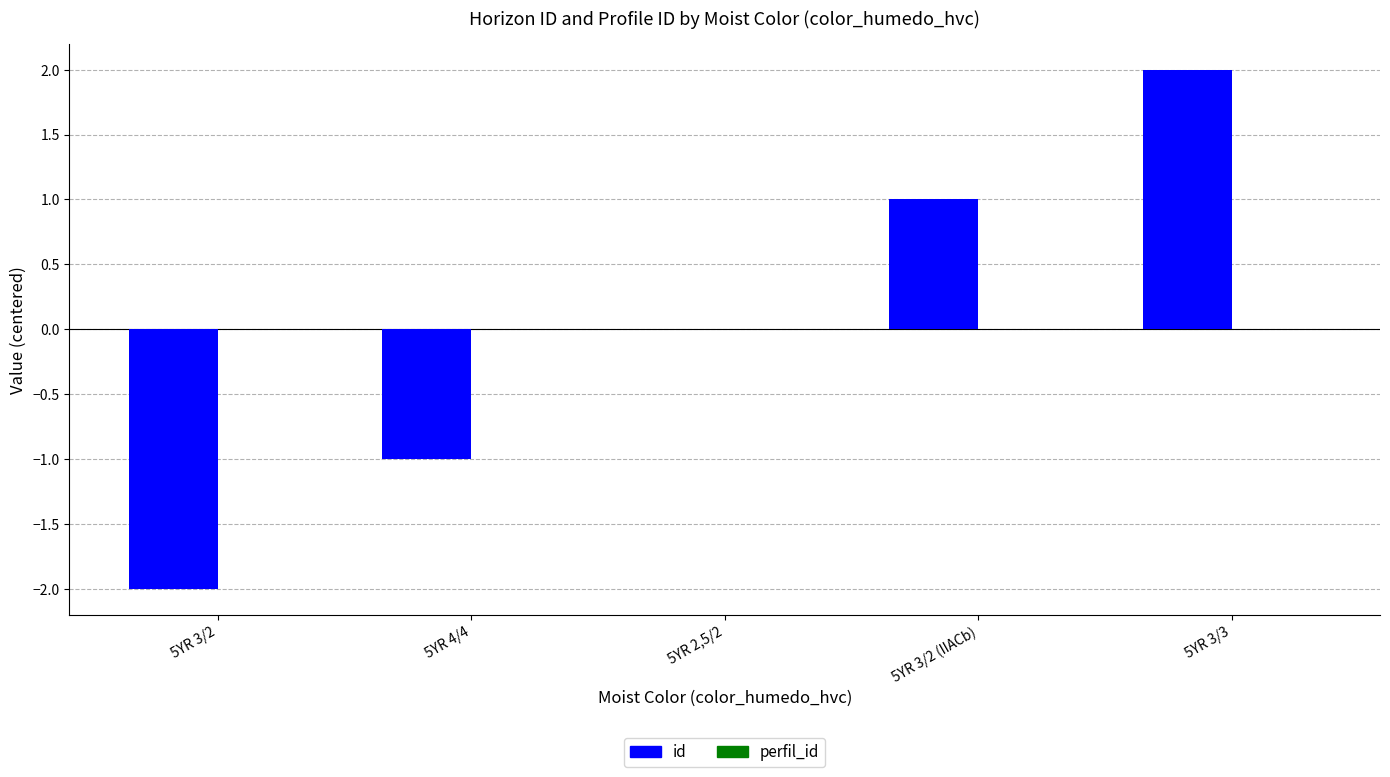

What is the change in value from 5YR 2,5/2 to 5YR 3/3?

+2